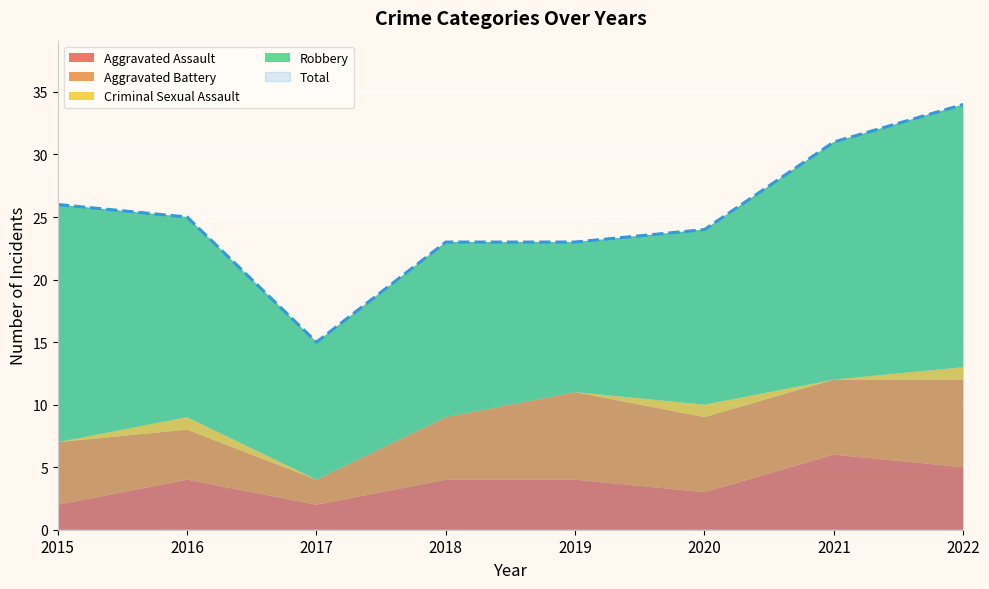

List the labels in order of Total value, smallest first.

2017, 2018, 2019, 2020, 2016, 2015, 2021, 2022